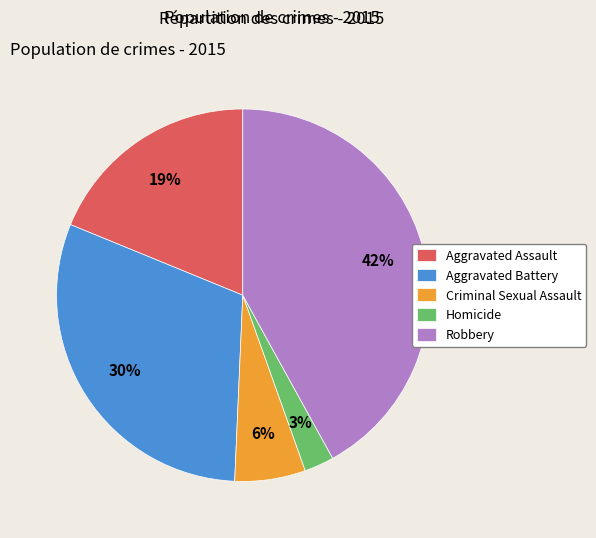

What is the largest slice in the pie chart?

Robbery